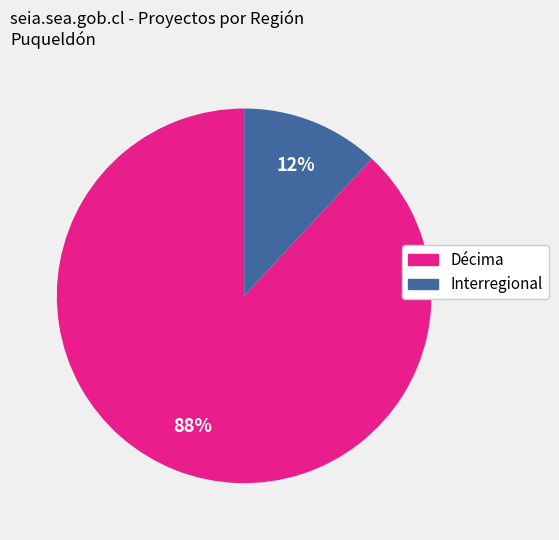

To the nearest percent, what percentage of the pie is Interregional?

12%